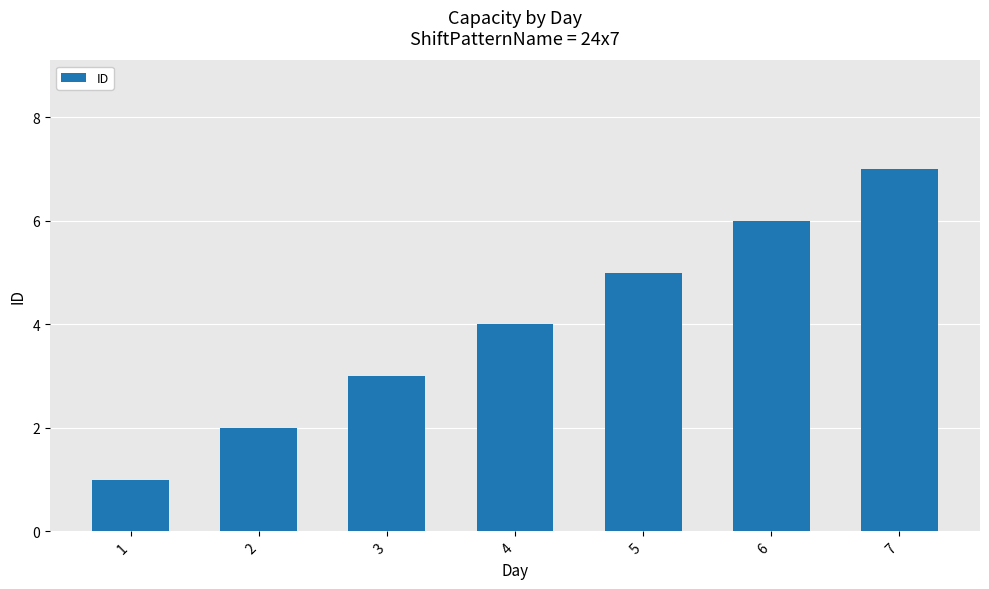

How many data points does each series have?

7